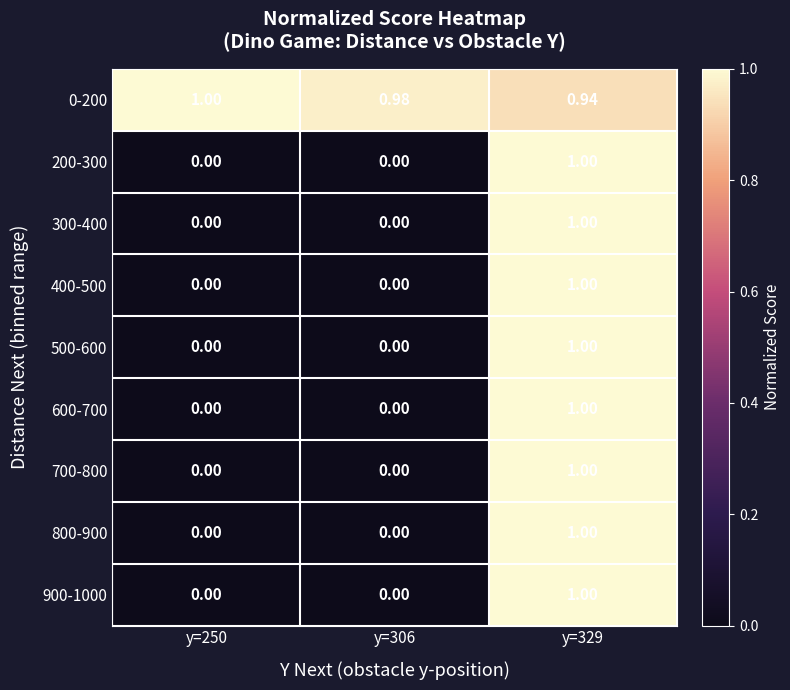

How many categories are shown in the chart?

3